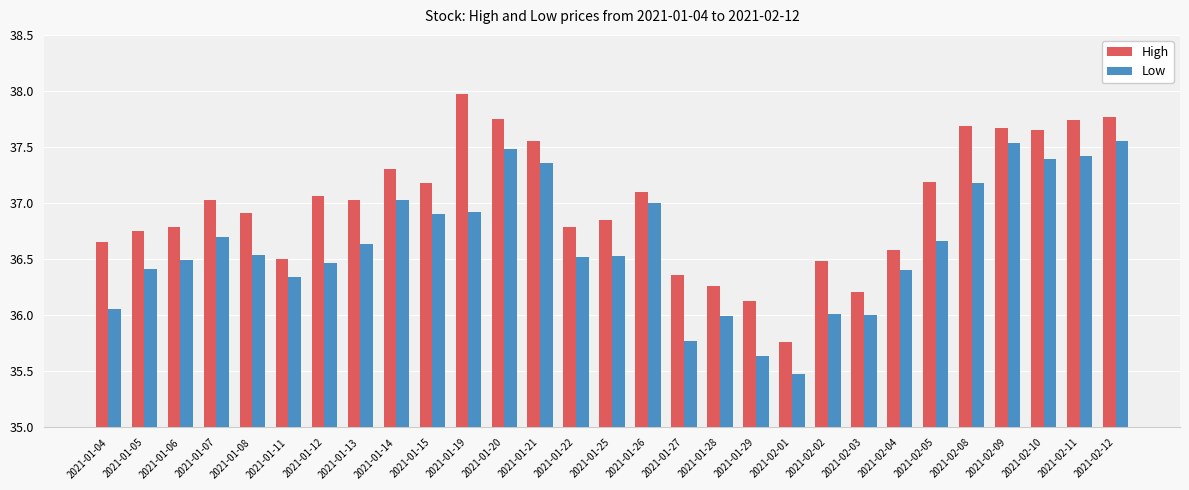

What is the difference between the highest and lowest values at 2021-02-01?

0.3